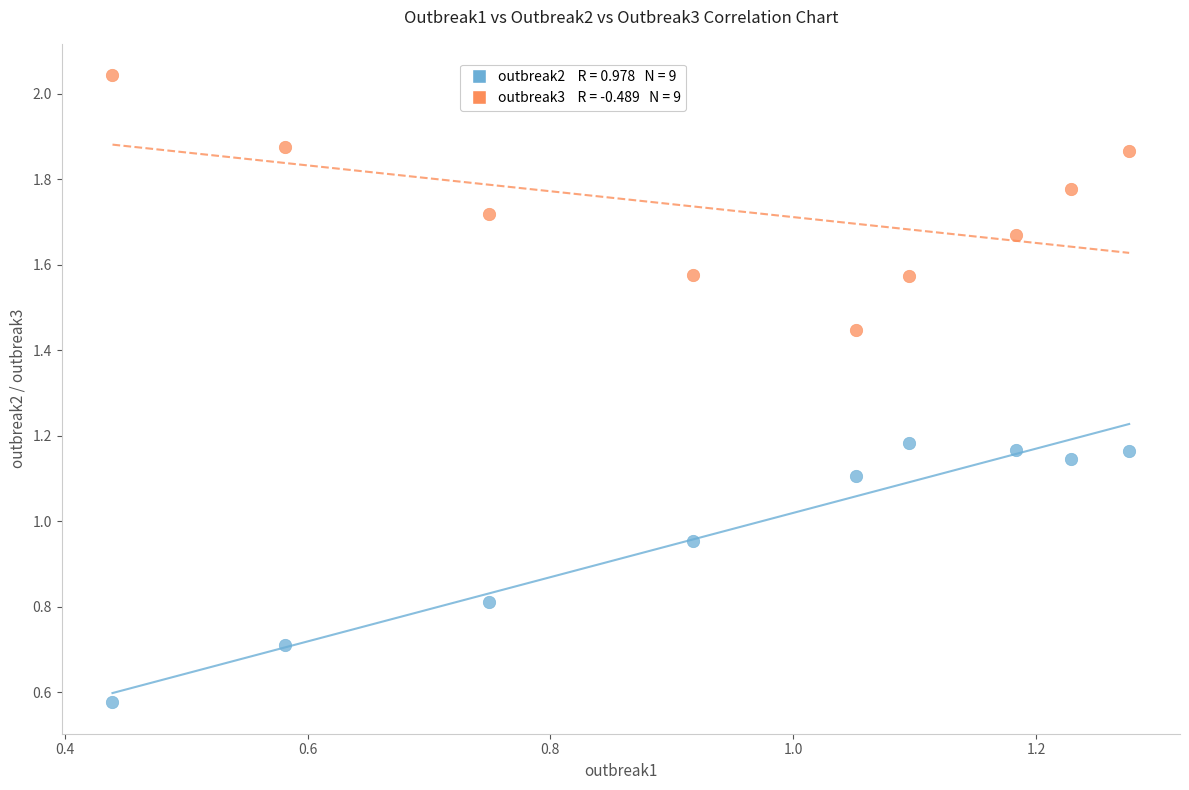

Across all data points, what is the range of X values (max minus min)?

0.8